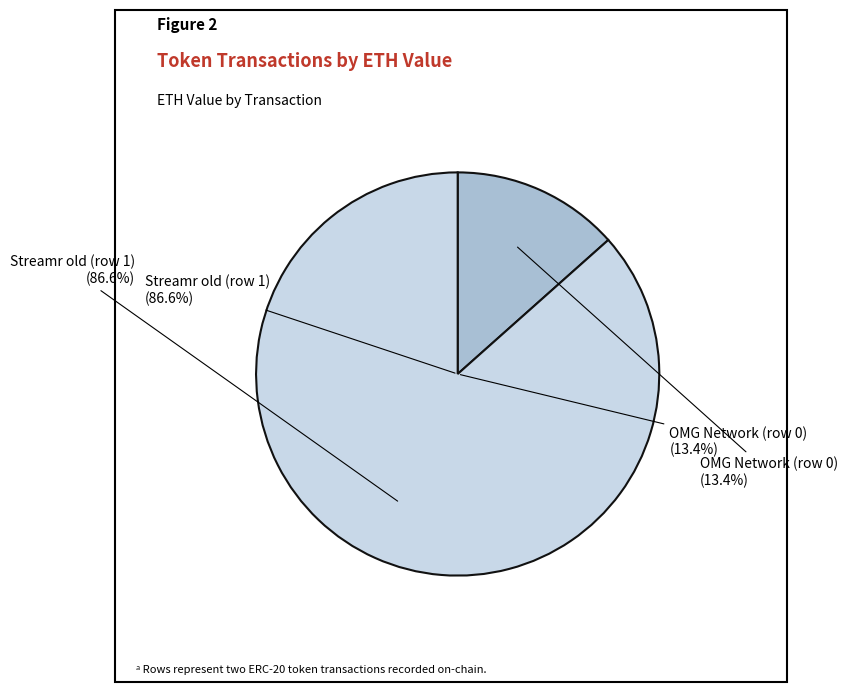

To the nearest percent, what percentage of the pie is OMG Network (row 0)?

13%